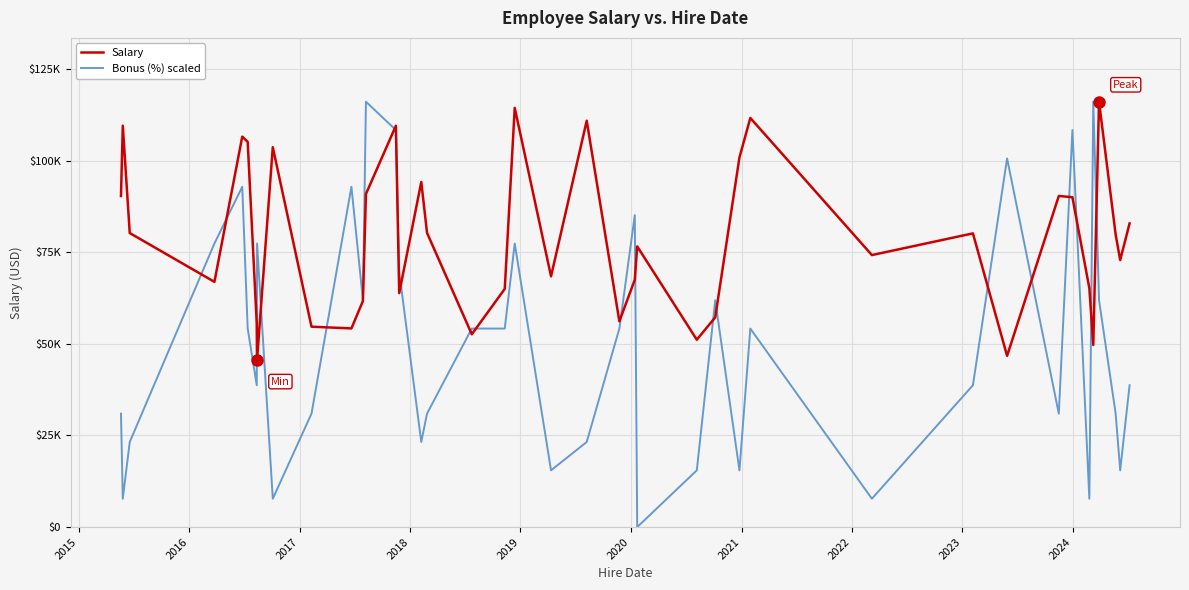

Which series has the largest total across all categories?

Salary